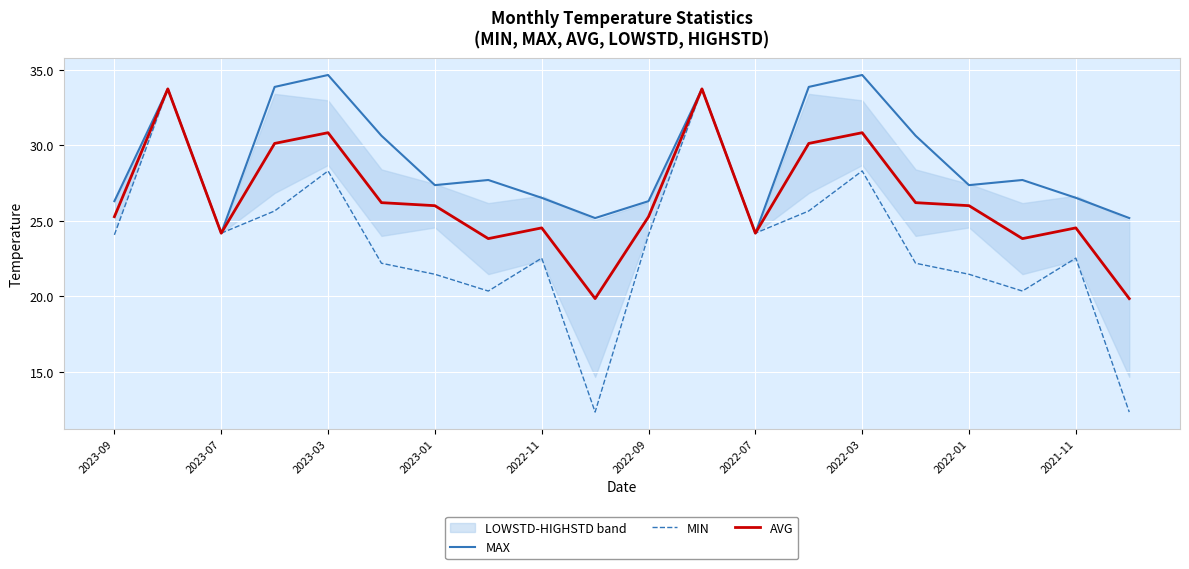

Is it true that MIN equals 28.3 at 2023-03?

True